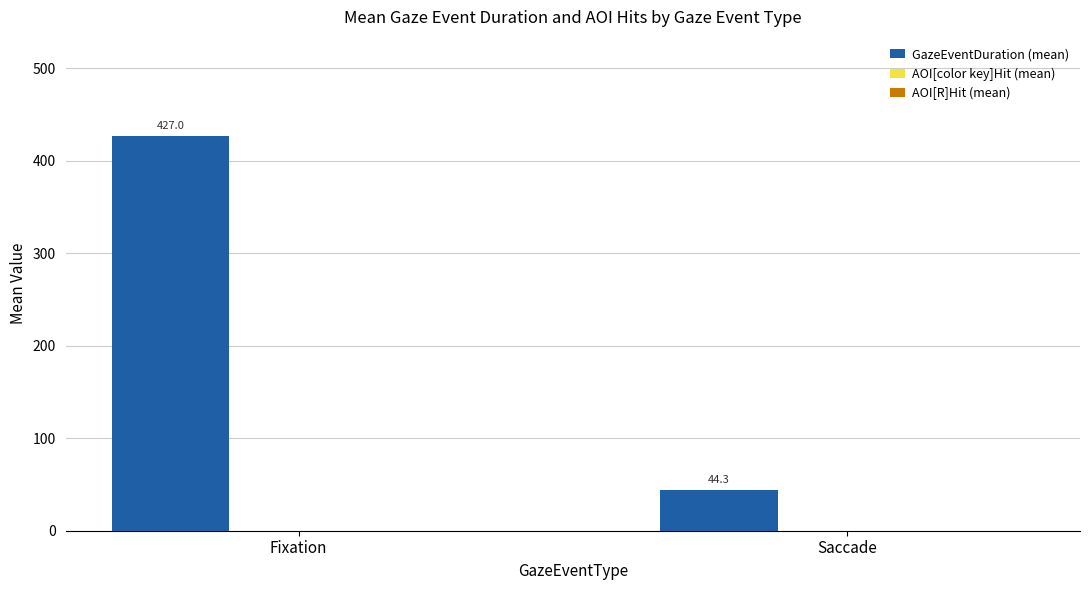

Which has a higher value, Saccade or Fixation?

Fixation